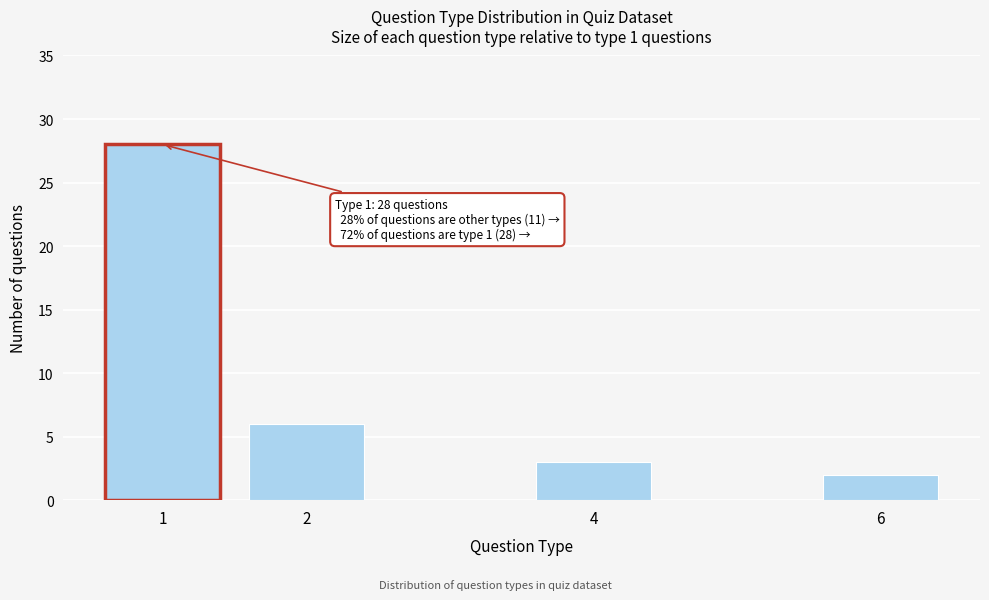

Reading left to right, list all the values displayed in this chart.

1=28	2=6	4=3	6=2